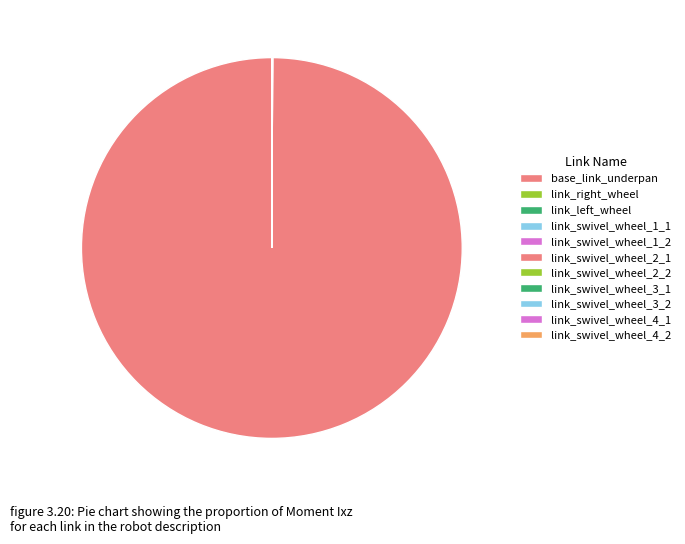

Is there any slice that represents more than half of the pie?

Yes